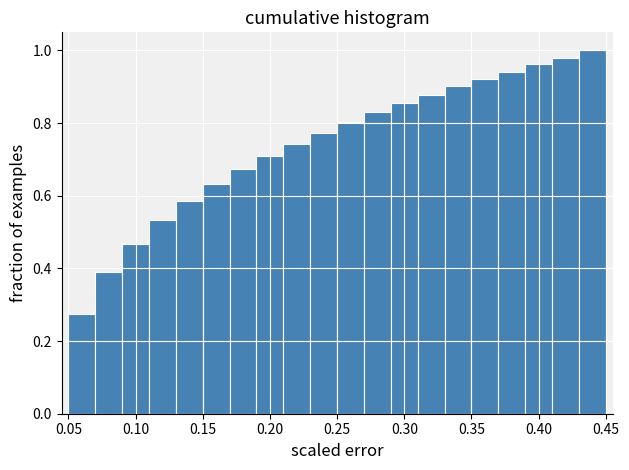

What is the height of the bar covering 0.39 to 0.41 on the x-axis? The values are not printed on the chart, so give them approximately, as read against the axis.

0.96